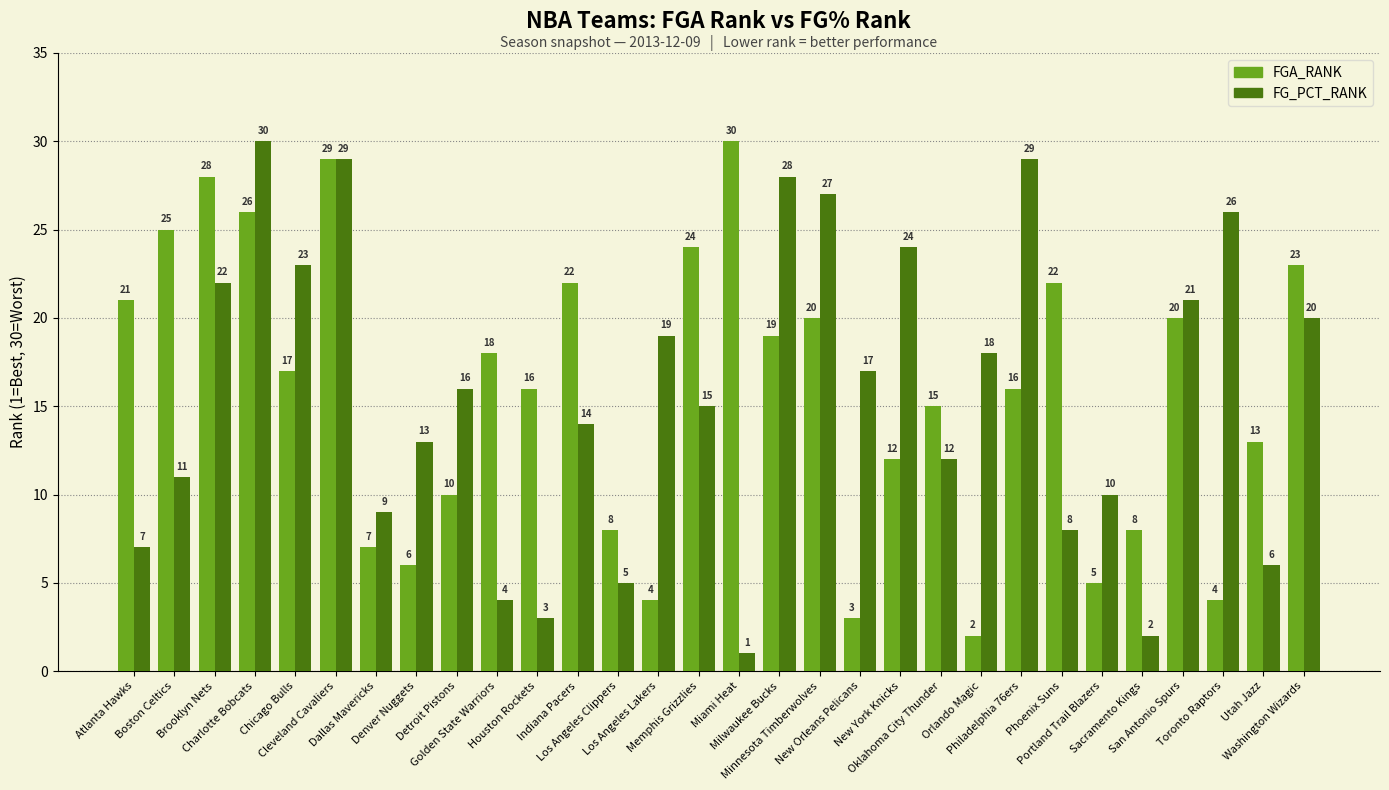

What is the greatest value displayed?

30